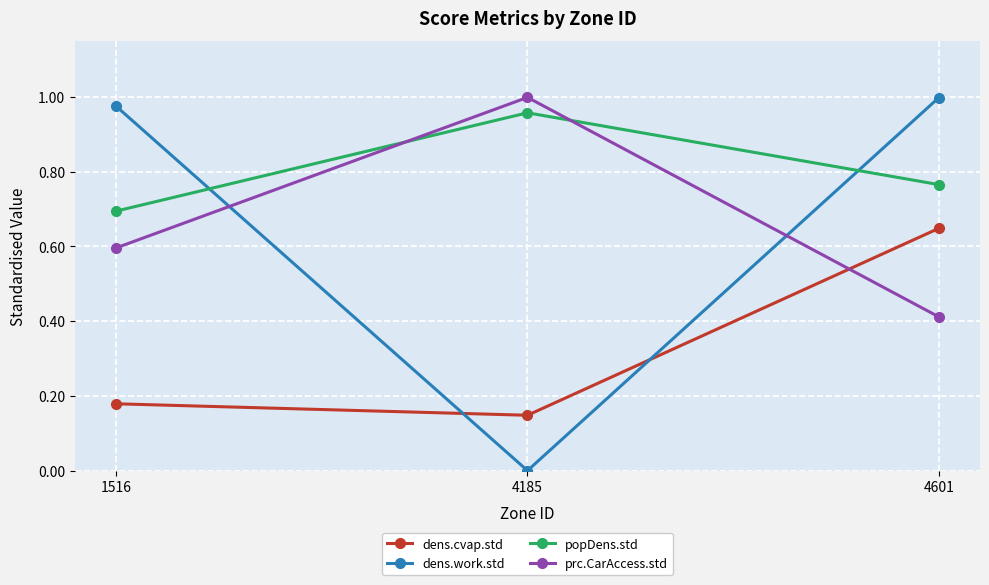

Which series has the largest total across all categories?

popDens.std